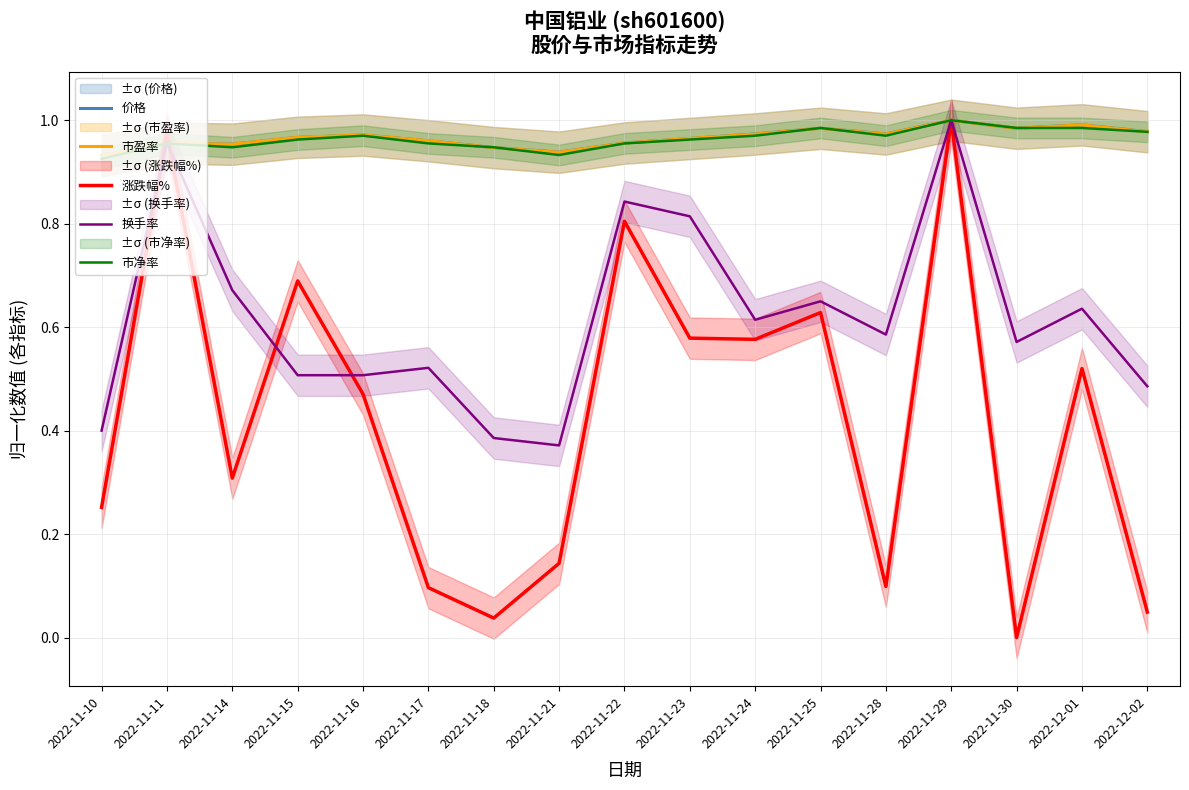

In 换手率, how many points are lower than both neighbors (excluding endpoints)?

4